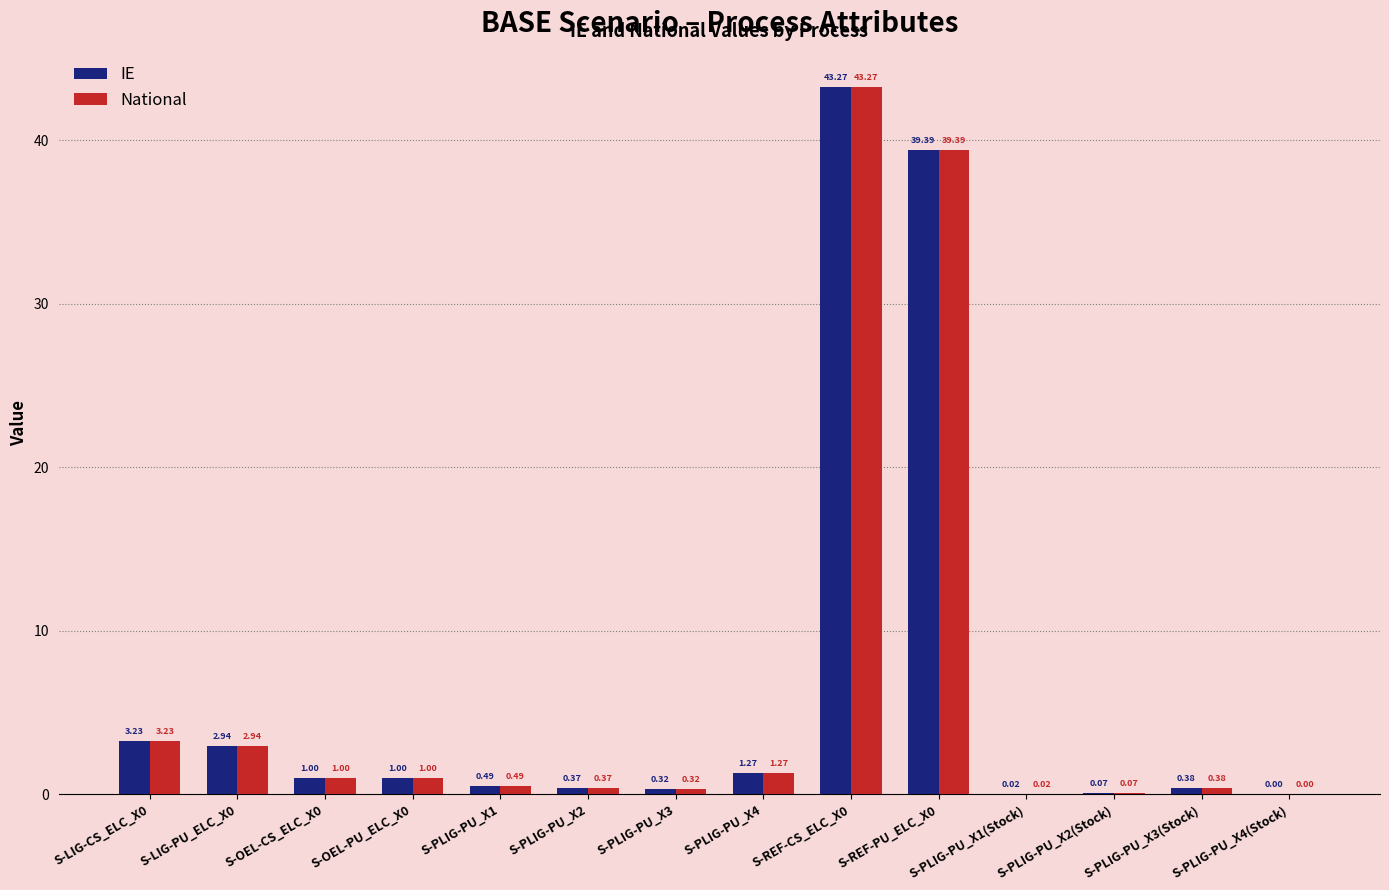

What is the sum of the National values at S-LIG-CS_ELC_X0 and S-PLIG-PU_X2?

3.6